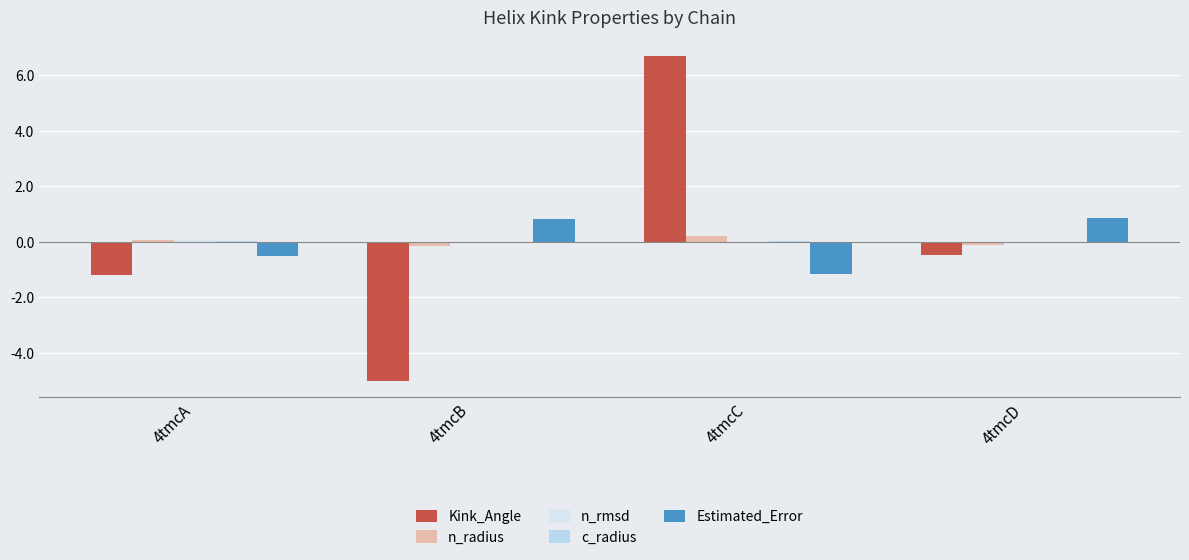

Which category has the highest value across all series?

4tmcC